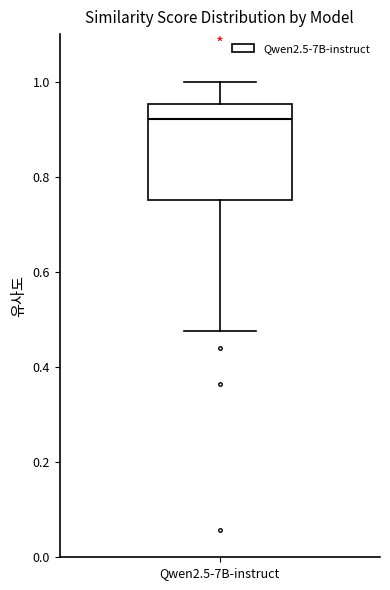

Transcribe this box plot: give where the median line is, the range the box spans, and where the two whiskers end, as read against the y-axis. The values are not printed on the chart, so give them approximately, as read against the axis.

median 0.92, box 0.76 to 0.96, whiskers 0.48 to 1.00